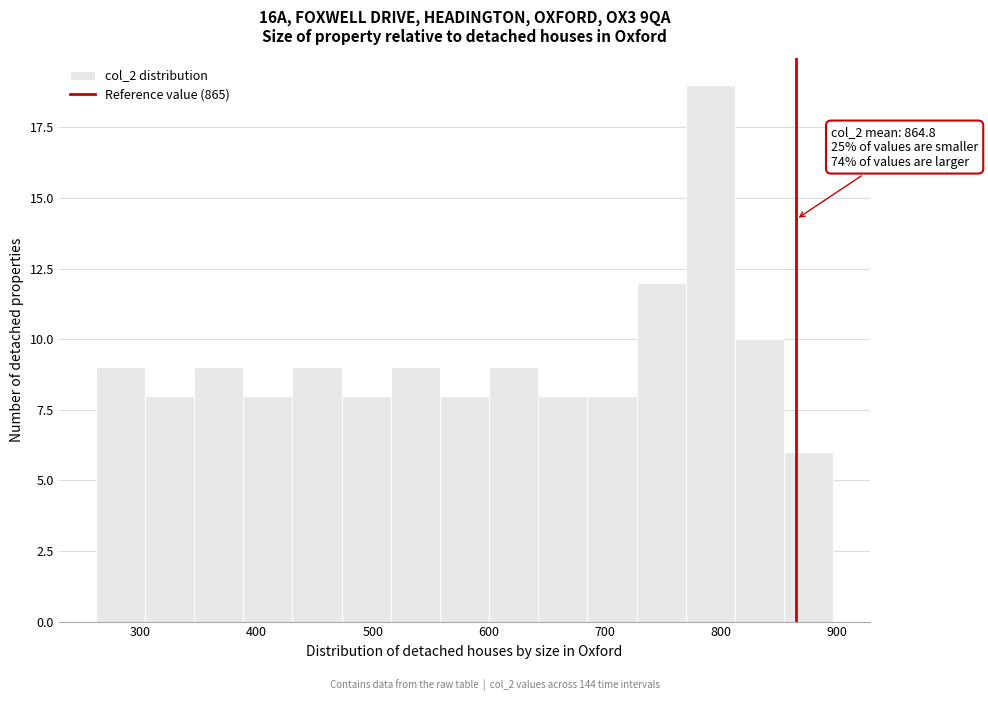

Over which range of the x-axis is the bar tallest?

770 to 810